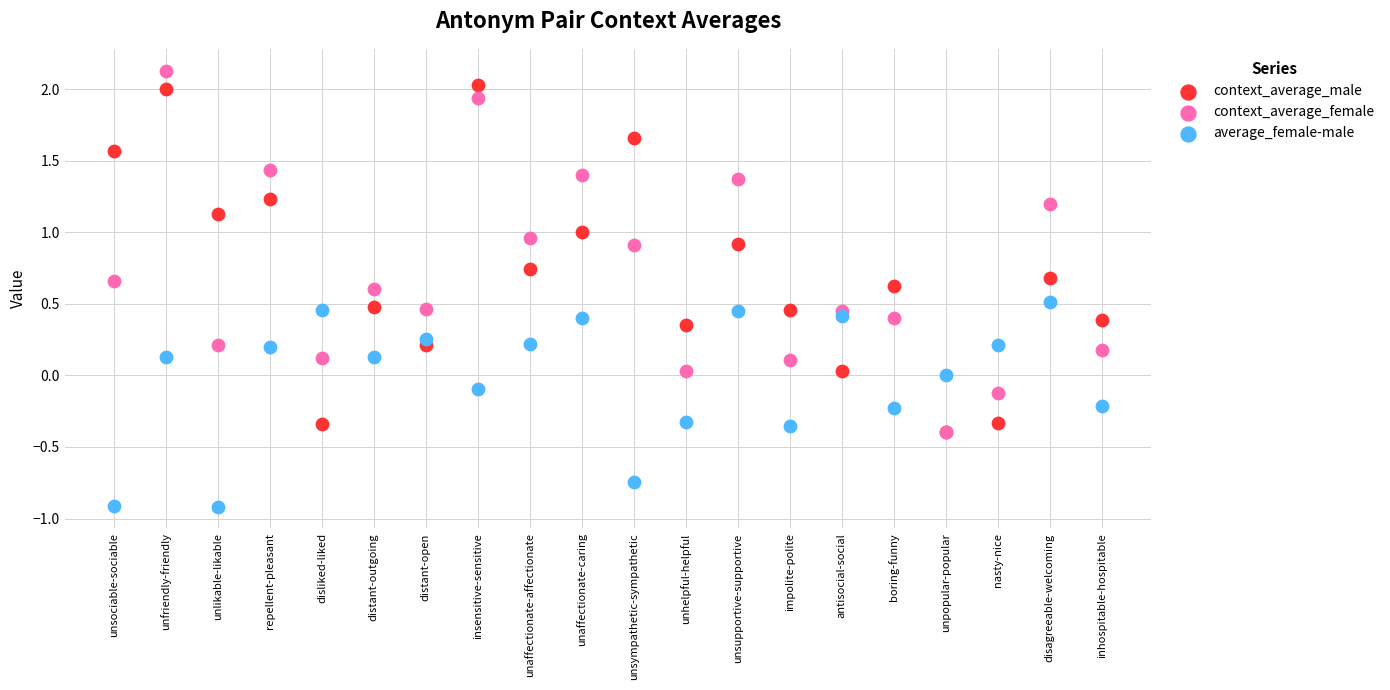

What are all the series names shown in the legend?

context_average_male, context_average_female, average_female-male